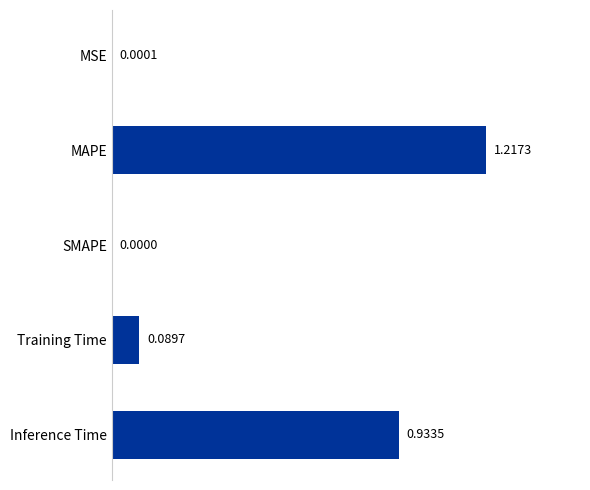

Which category has the highest value across all series?

MAPE